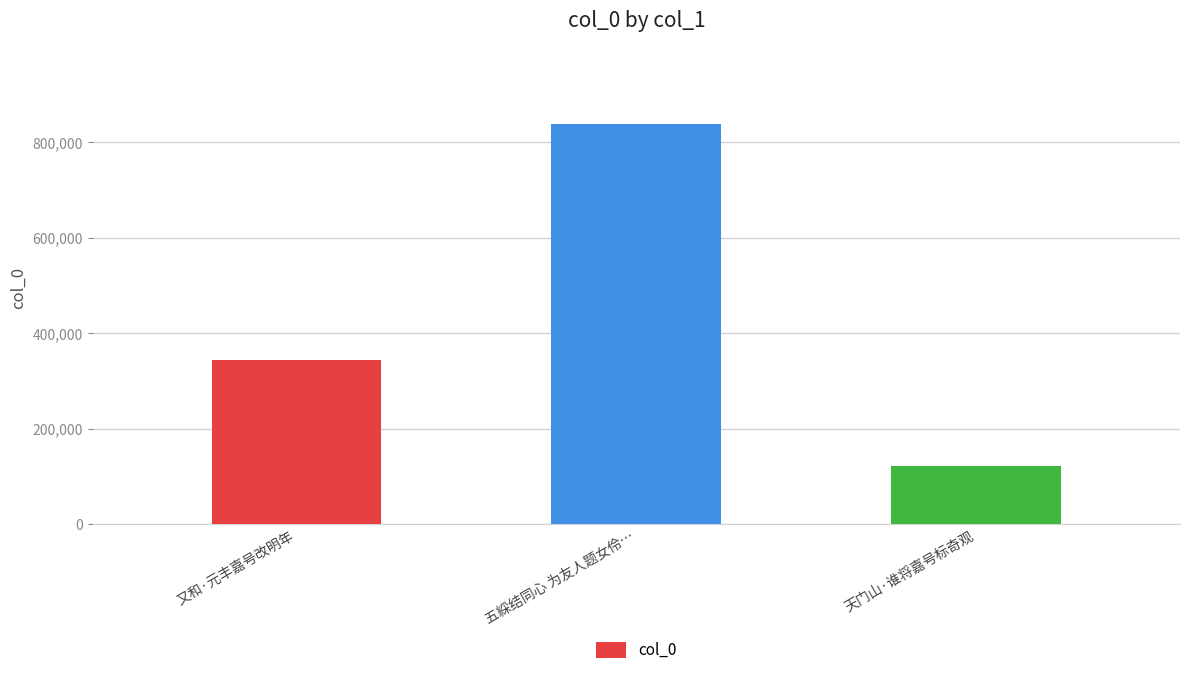

List the labels in order of value, largest first.

五綵结同心 为友人题女伶…, 又和·元丰嘉号改明年, 天门山·谁将嘉号标奇观